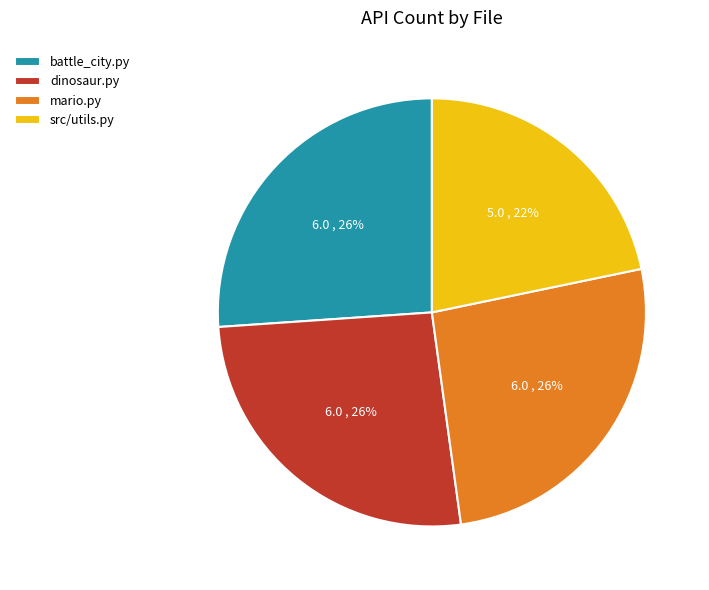

Which has a higher value, mario.py or src/utils.py?

mario.py